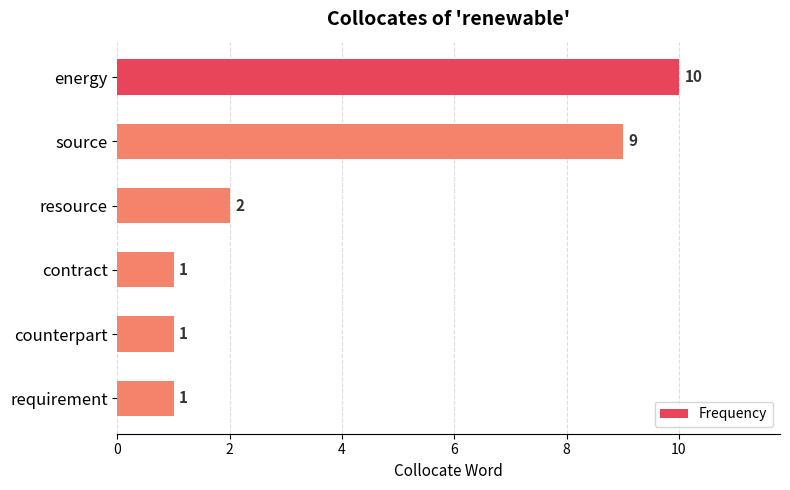

True or false: the data shows 1 at requirement.

True